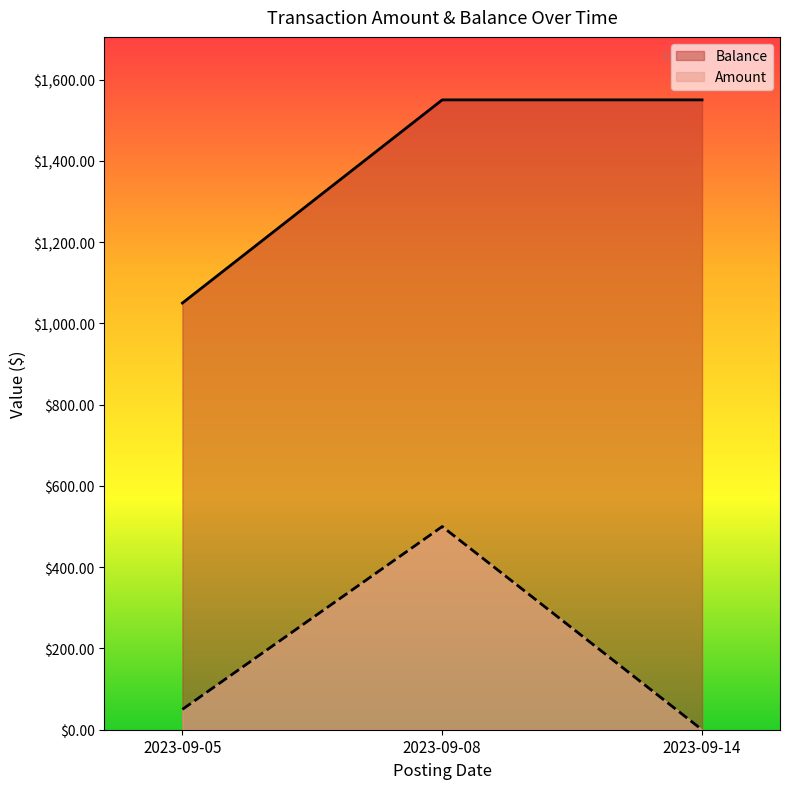

At which label is Amount closest to 250?

2023-09-05